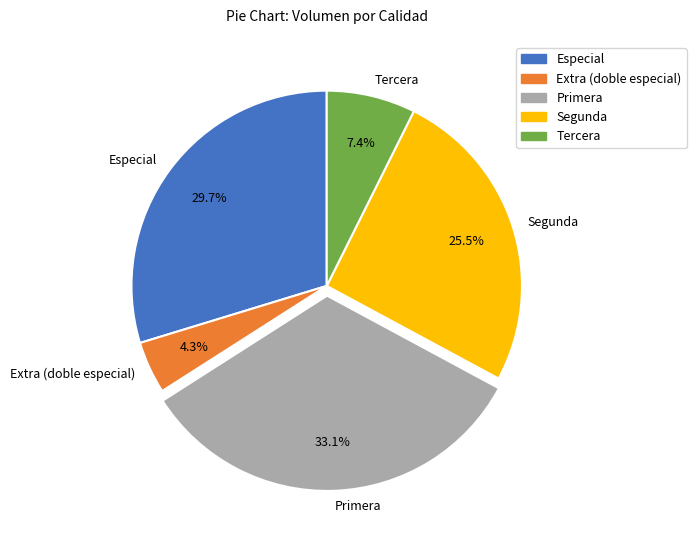

Between Especial and Tercera, which is larger?

Especial